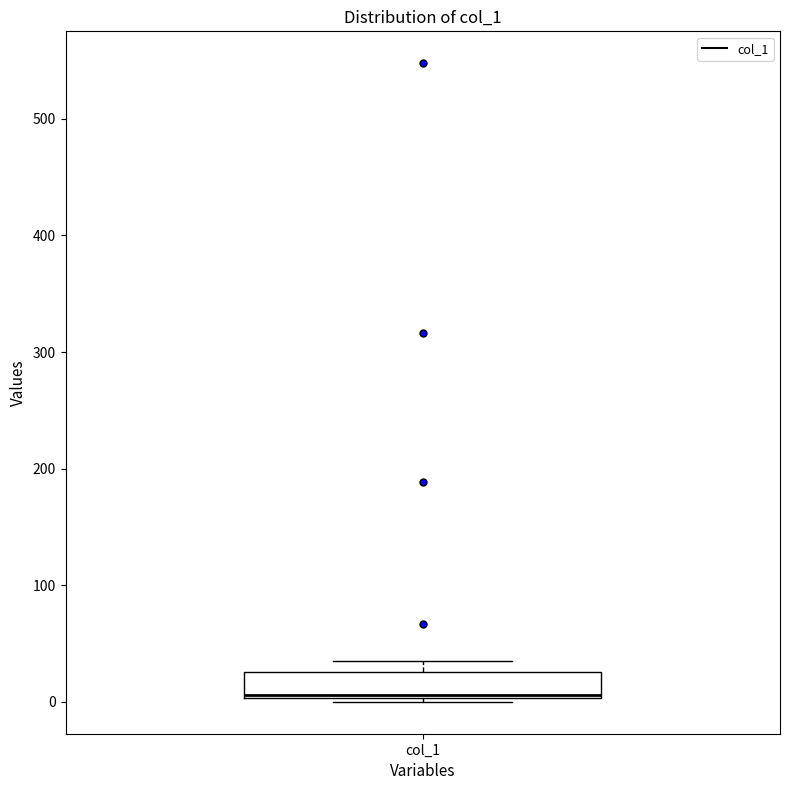

Read this box plot against the y-axis: the position of the median line, the range covered by the box, and the ends of both whiskers. The values are not printed on the chart, so give them approximately, as read against the axis.

median 10, box 0 to 30, whiskers 0 to 30 (just above the box's upper edge)